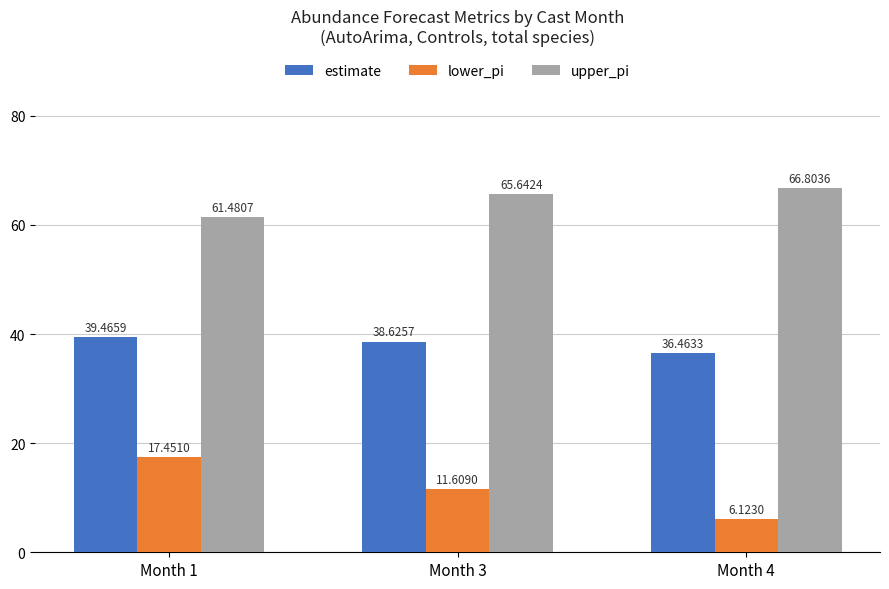

Reading left to right, what are all the values shown in this chart?

estimate: 39.5	38.6	36.5
lower_pi: 17.5	11.6	6.1
upper_pi: 61.5	65.6	66.8